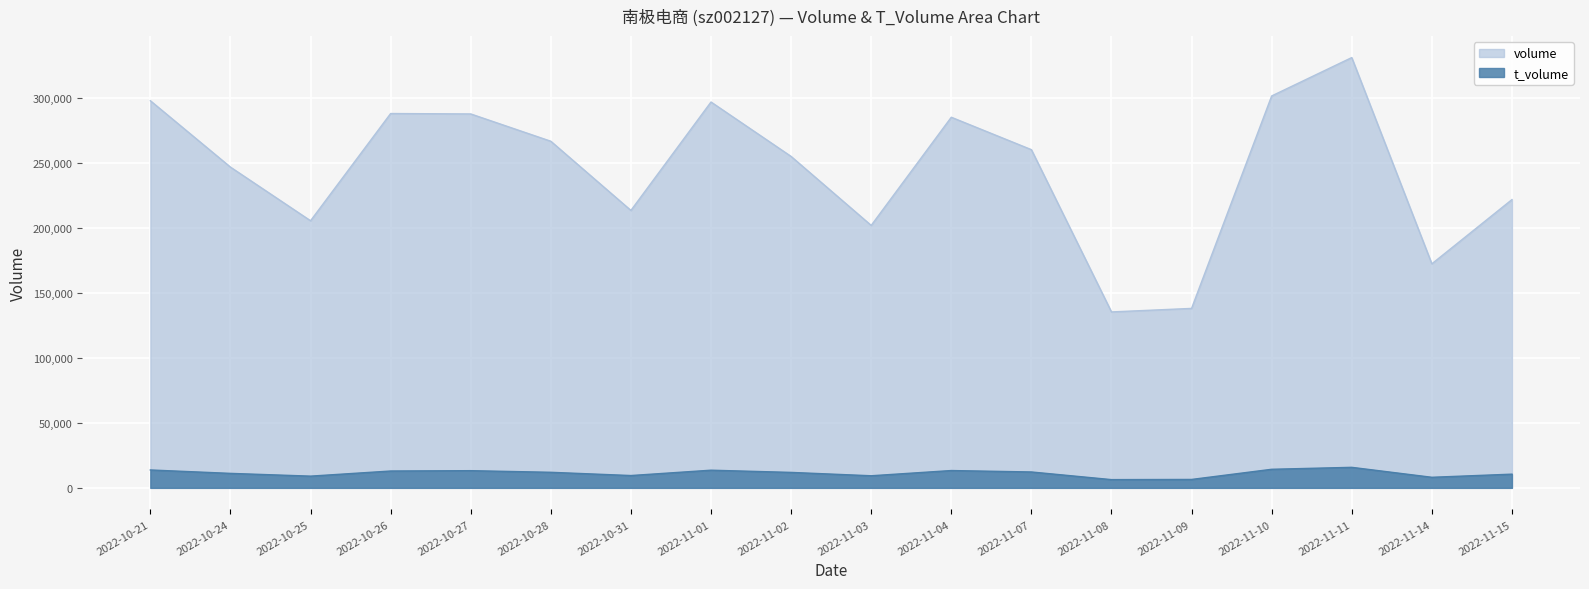

What is the smallest value displayed?

6341